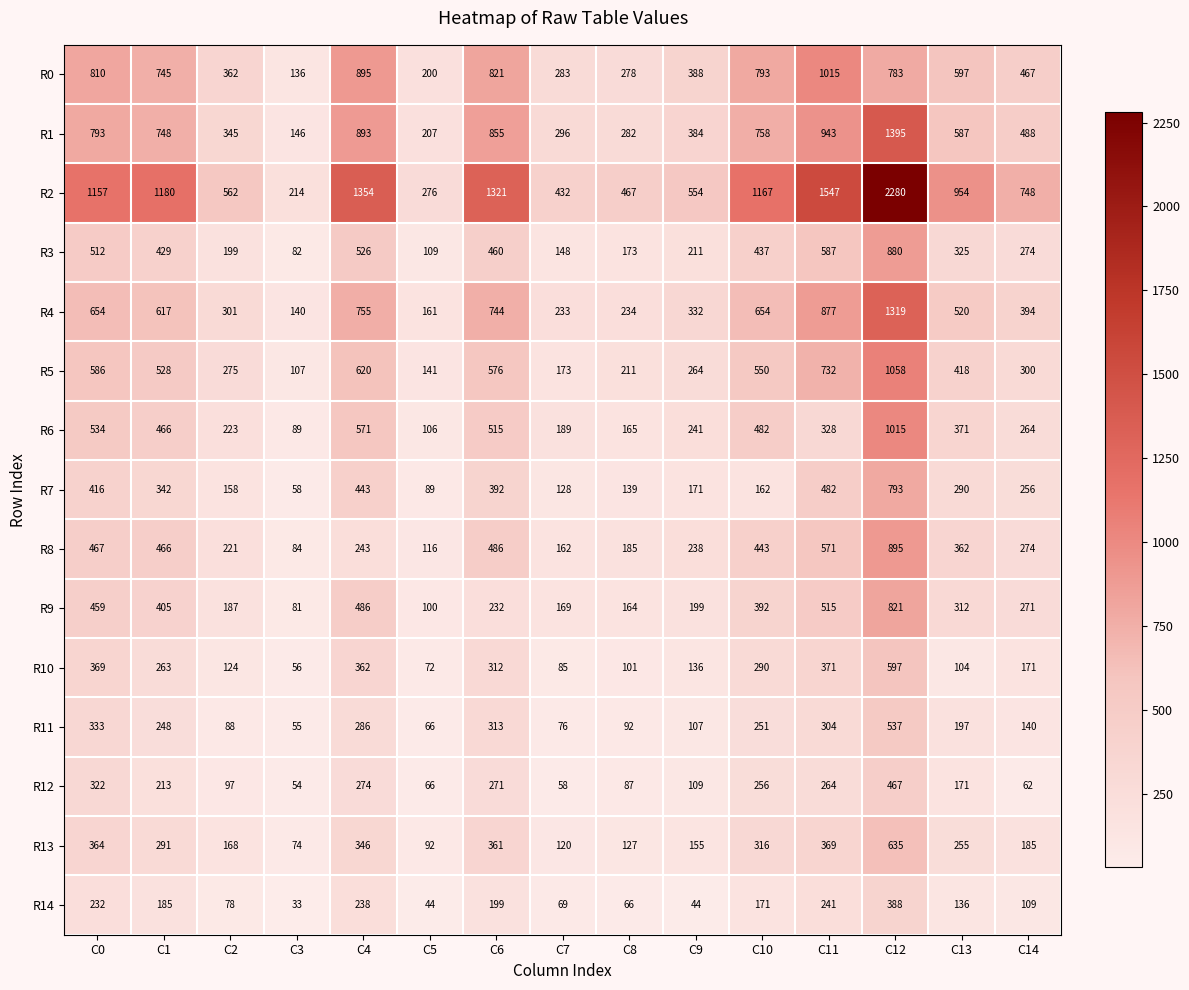

True or false: R8 has a value of 135 at C2.

False